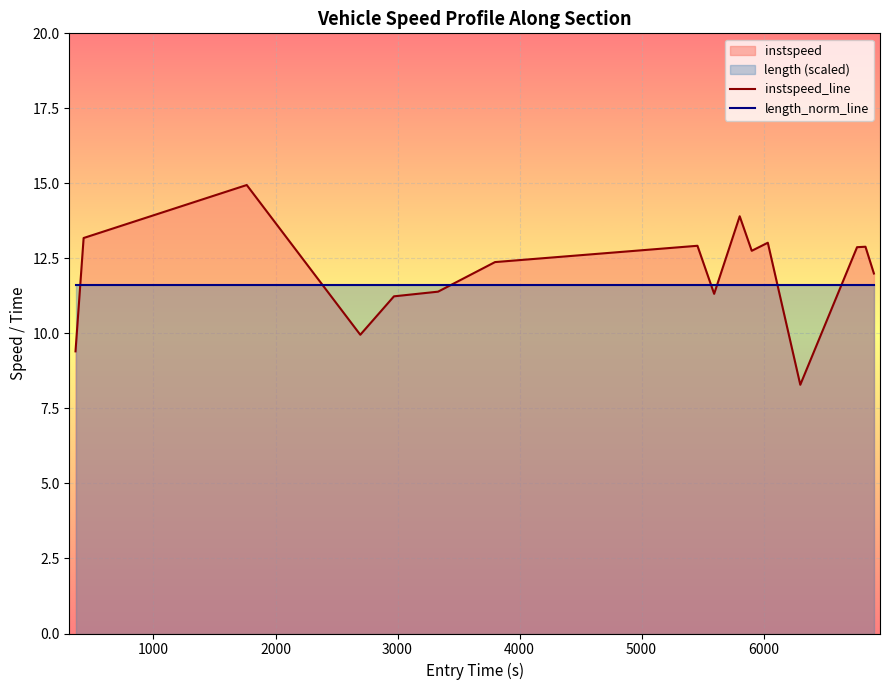

Which series has the widest spread of values?

instspeed_line